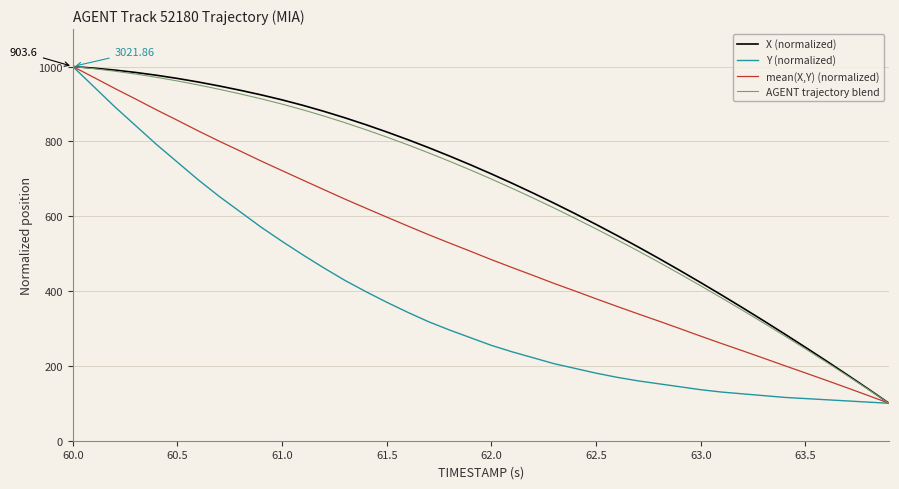

How many series are shown in this chart?

4